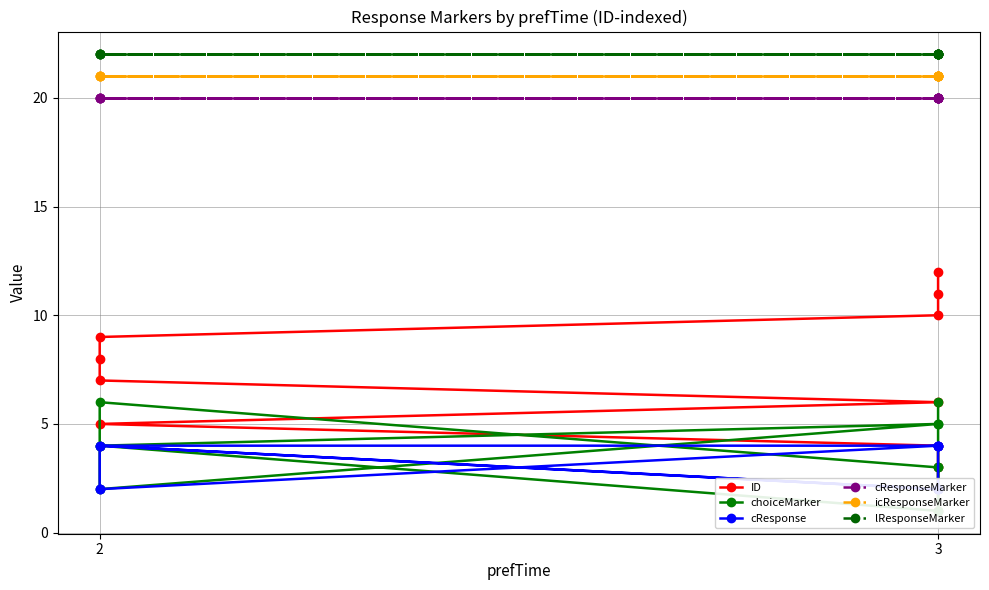

True or false: icResponseMarker has more than 0 interior local peaks.

False